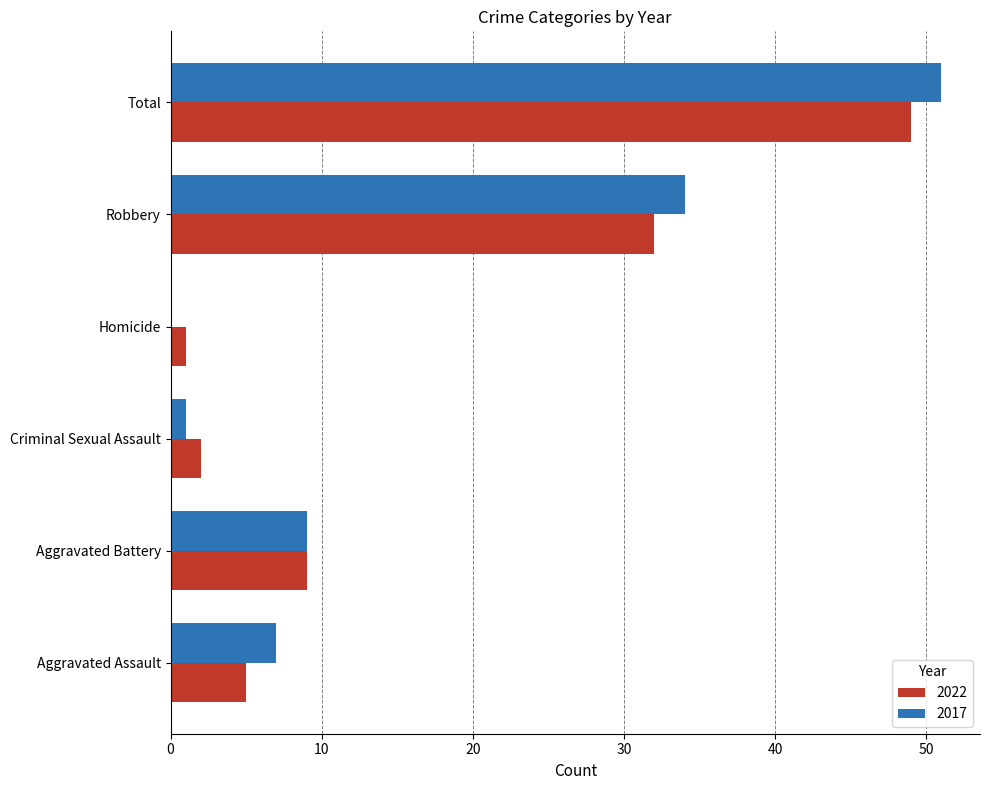

Which series has the largest range (max minus min)?

2017